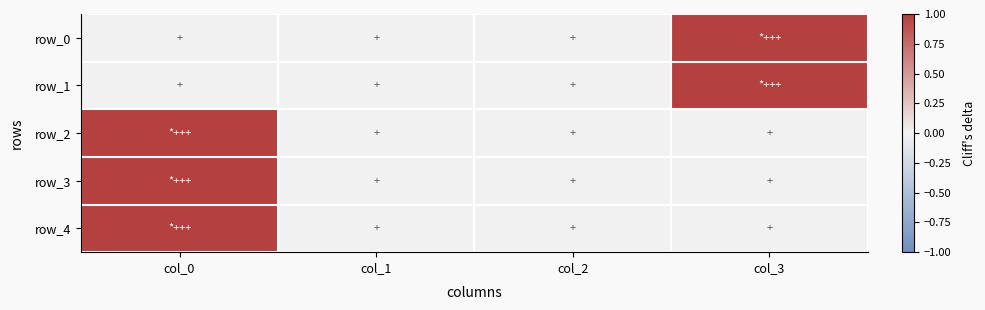

Where is row_1 nearest to the value 0?

col_0